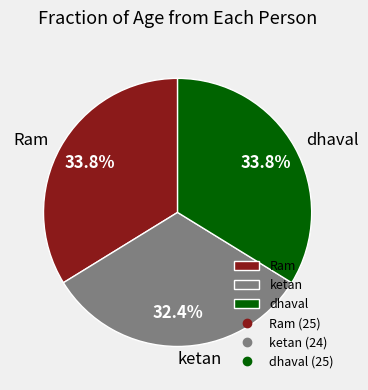

Is it true that Ram is 34% of the pie?

True